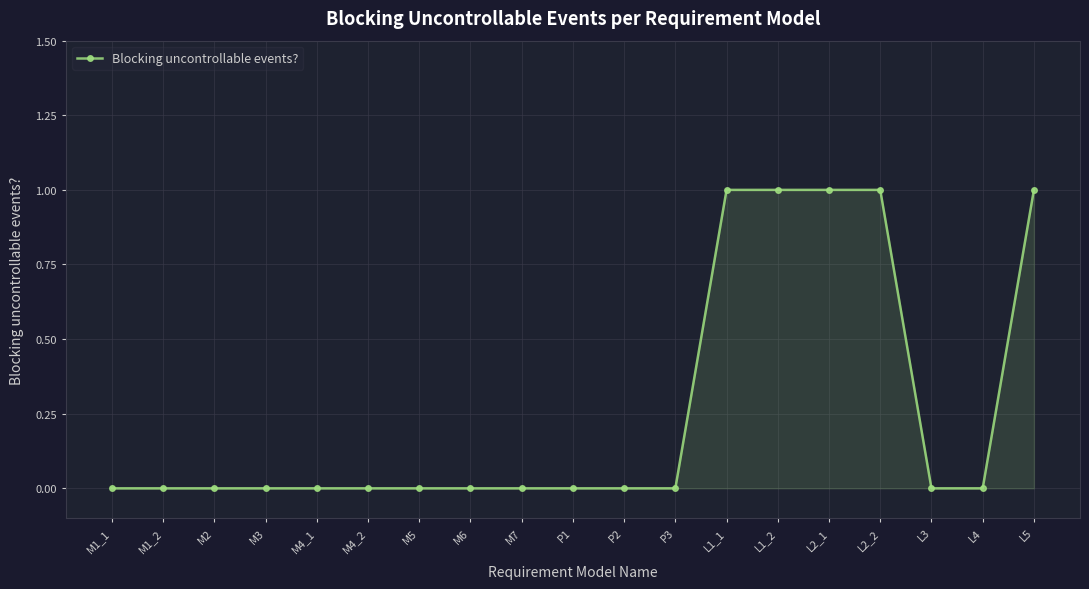

The chart shows a value of 1 at L5. True or false?

True